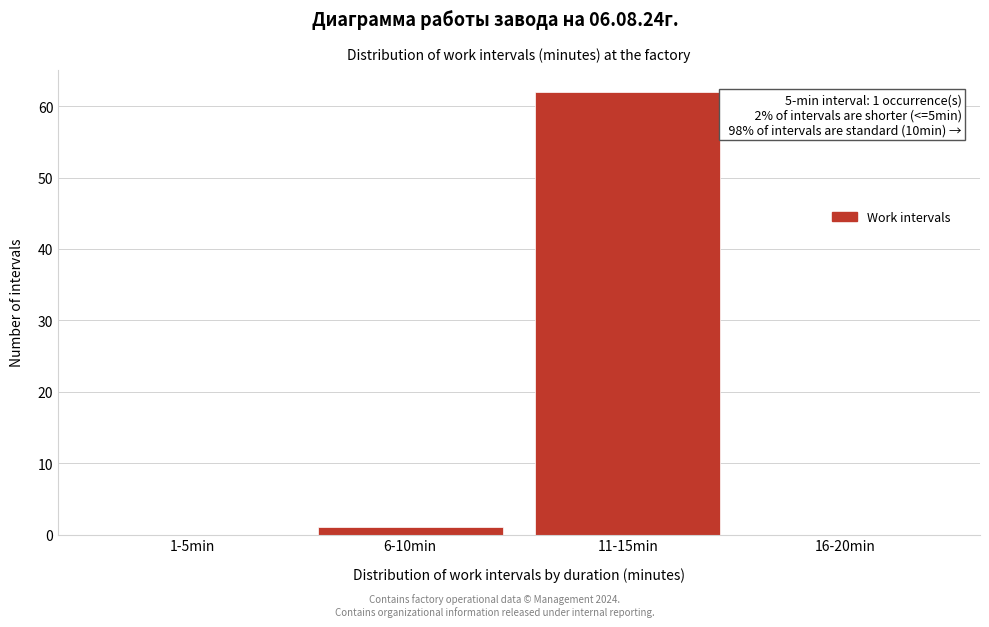

Reading left to right, what are all the values shown in this chart?

1-5min=0	6-10min=1	11-15min=62	16-20min=0